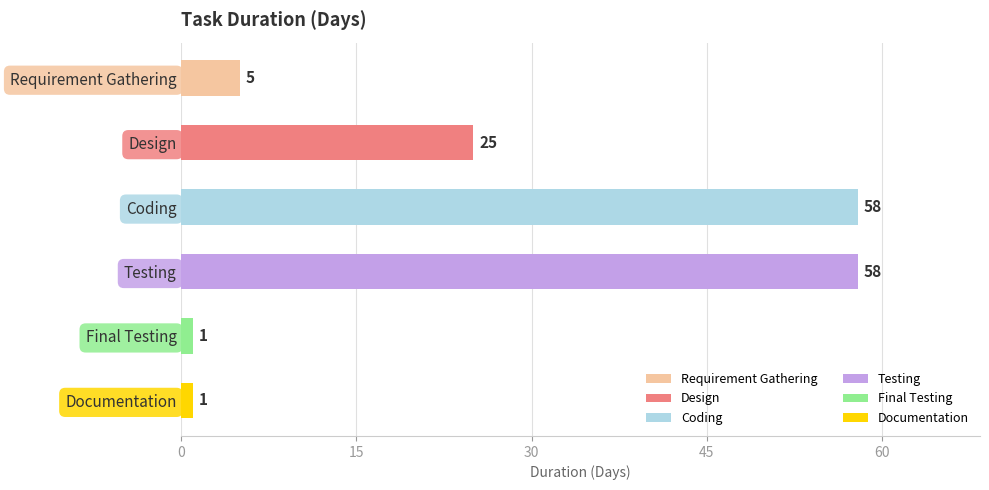

Which has a higher value, Requirement Gathering or Design?

Design